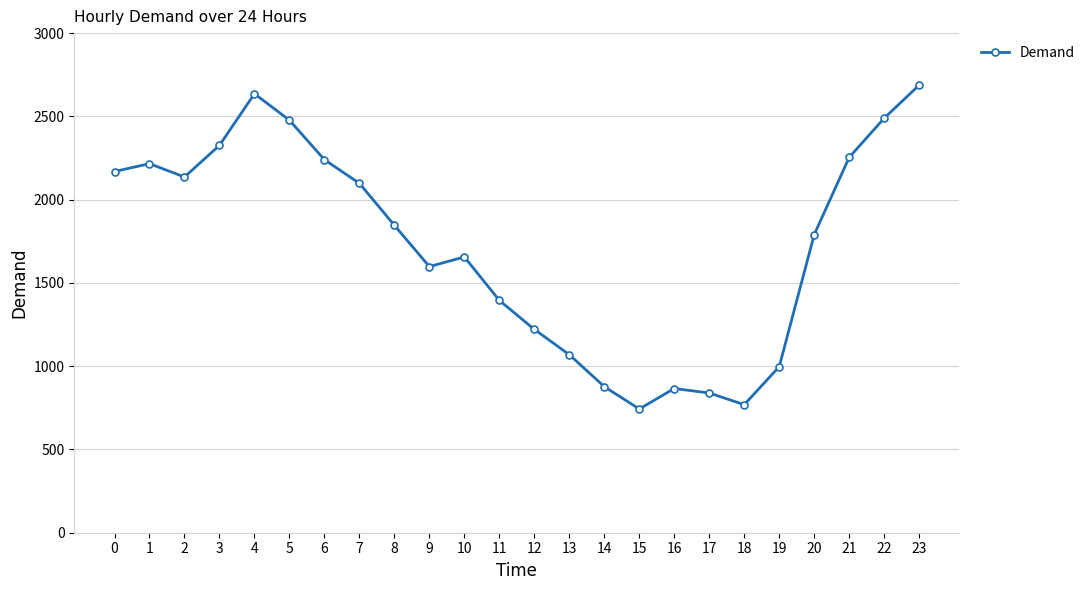

Count the number of data series in this chart.

1